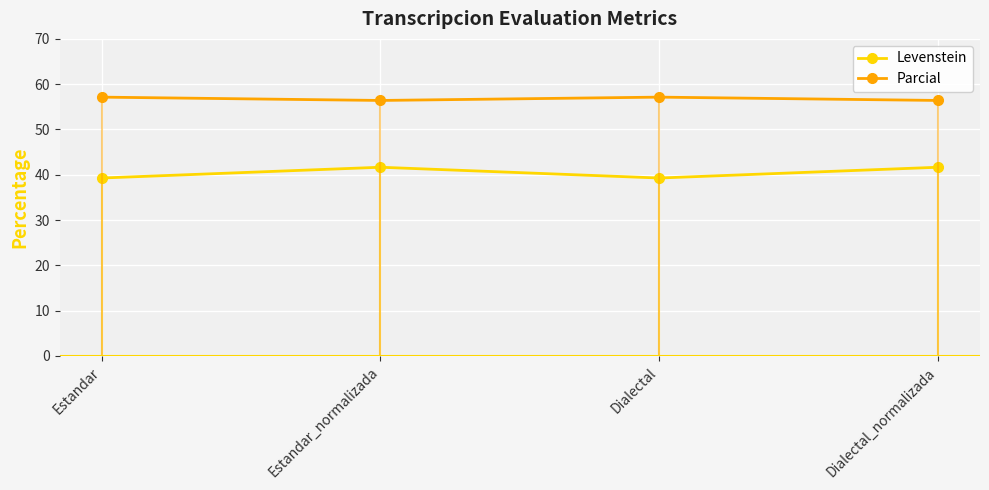

List the series in order of their peak value, lowest first.

Levenstein, Parcial